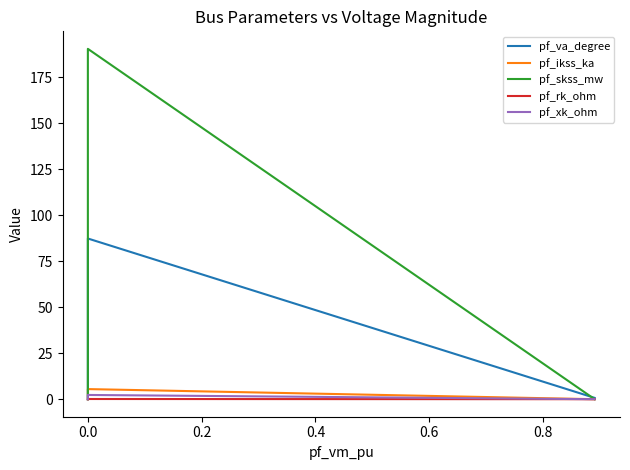

Which series has the widest spread of values?

pf_skss_mw